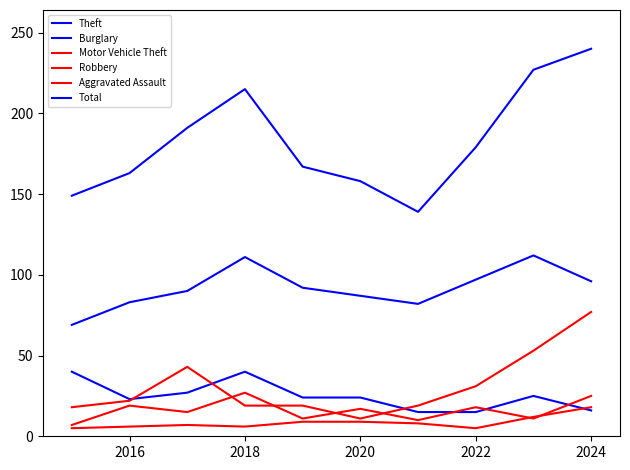

Is this an area chart (filled region under the line)?

No